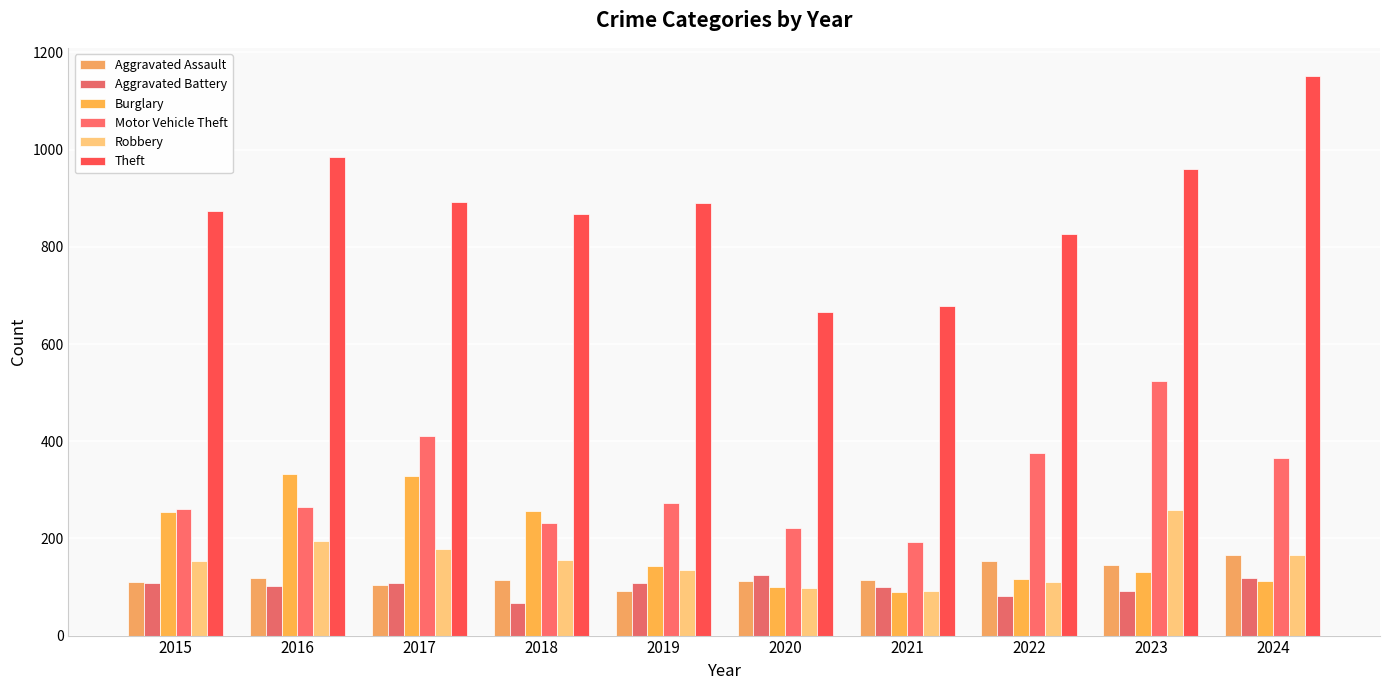

At 2016, list the series in order from largest to smallest.

Theft, Burglary, Motor Vehicle Theft, Robbery, Aggravated Assault, Aggravated Battery